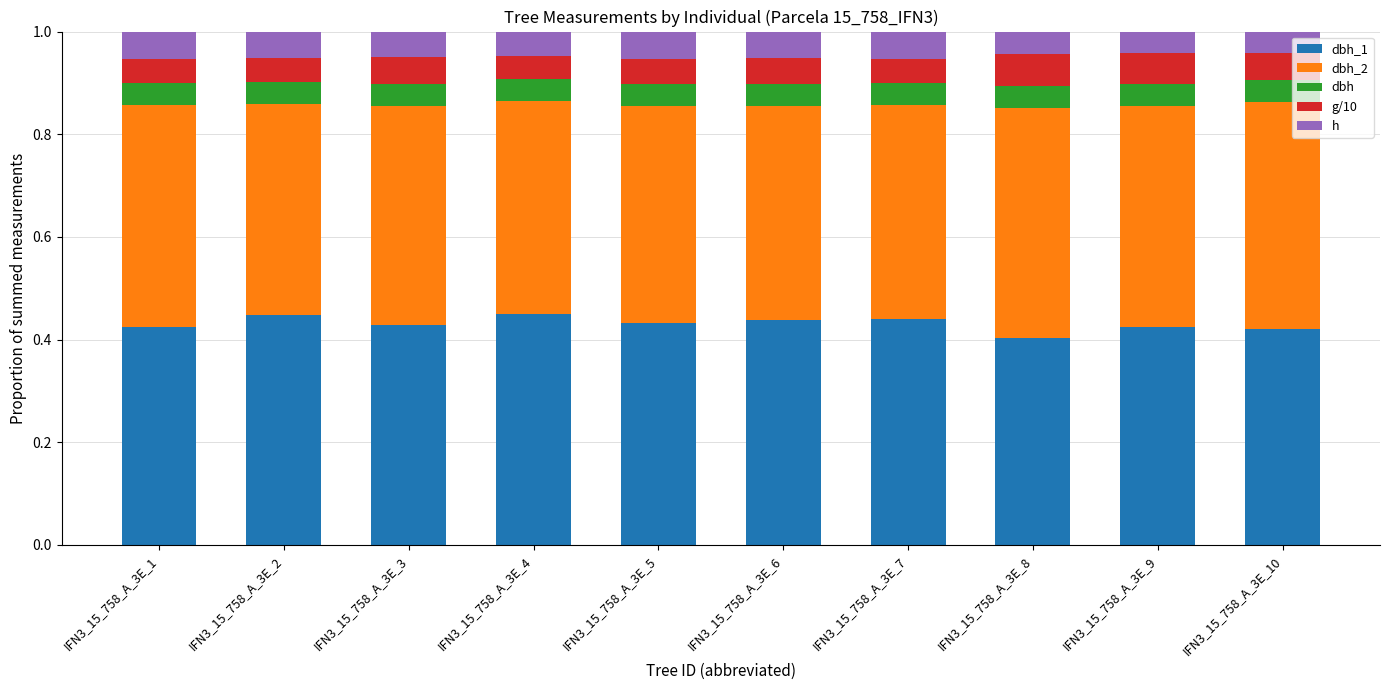

At which category is the sum across all series the highest?

IFN3_15_758_A_3E_5